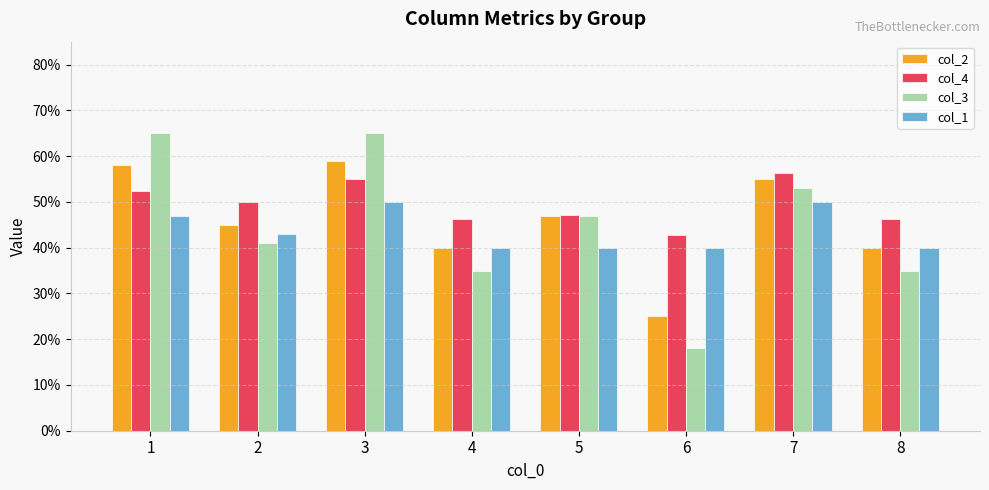

Are the bars grouped side by side (vs. stacked)?

Yes